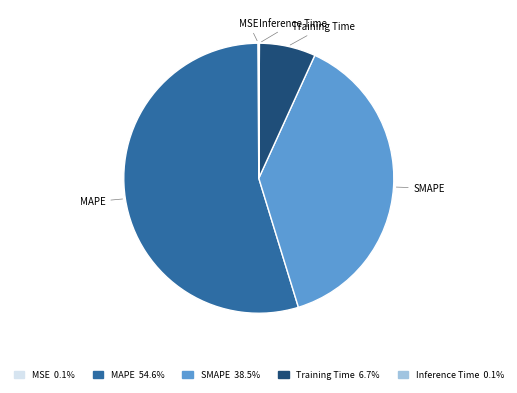

Combined, do SMAPE and MAPE account for over 50%?

Yes